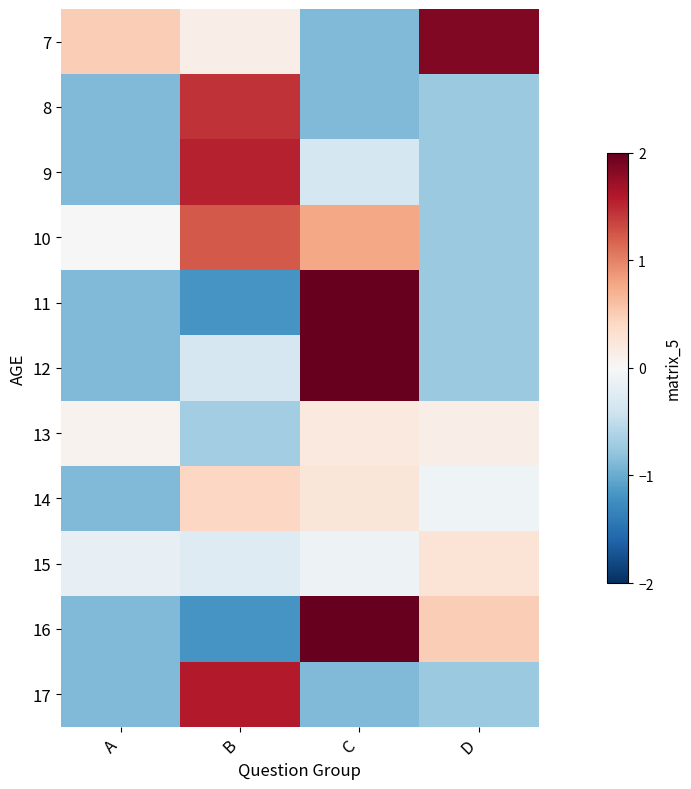

Which category has the highest value across all series?

C